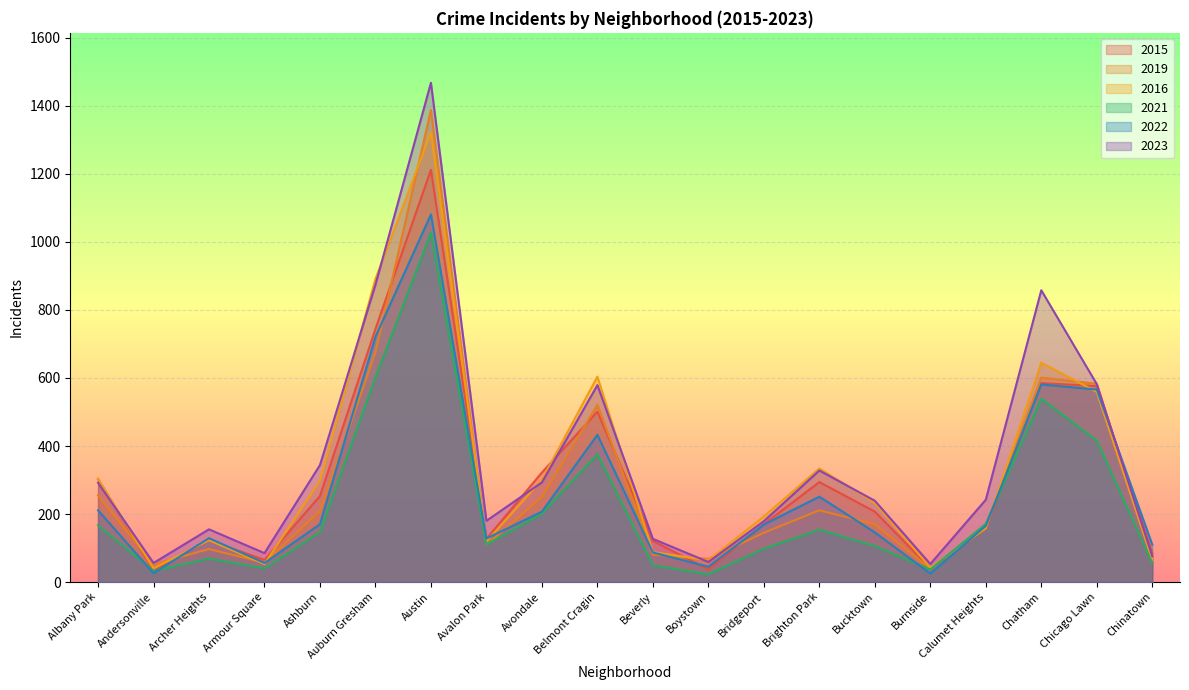

At how many categories does at least one series exceed 597?

4